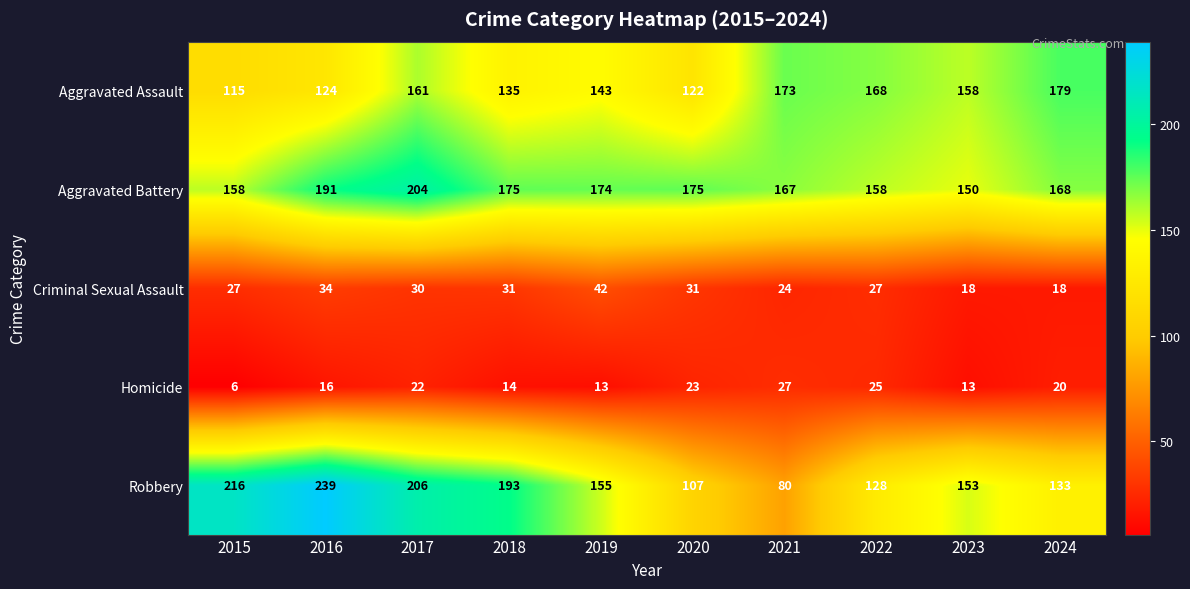

What is the maximum value shown in the chart?

239